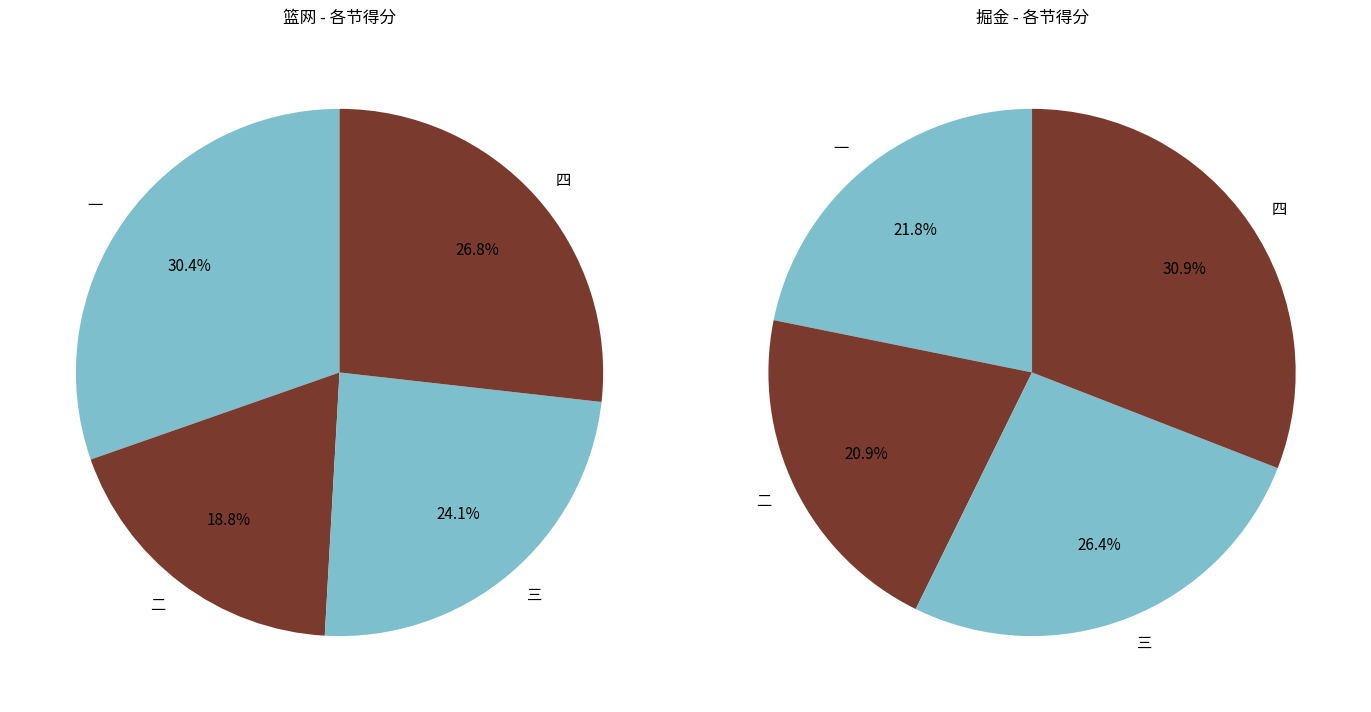

To the nearest percent, what portion does 四 represent?

31%